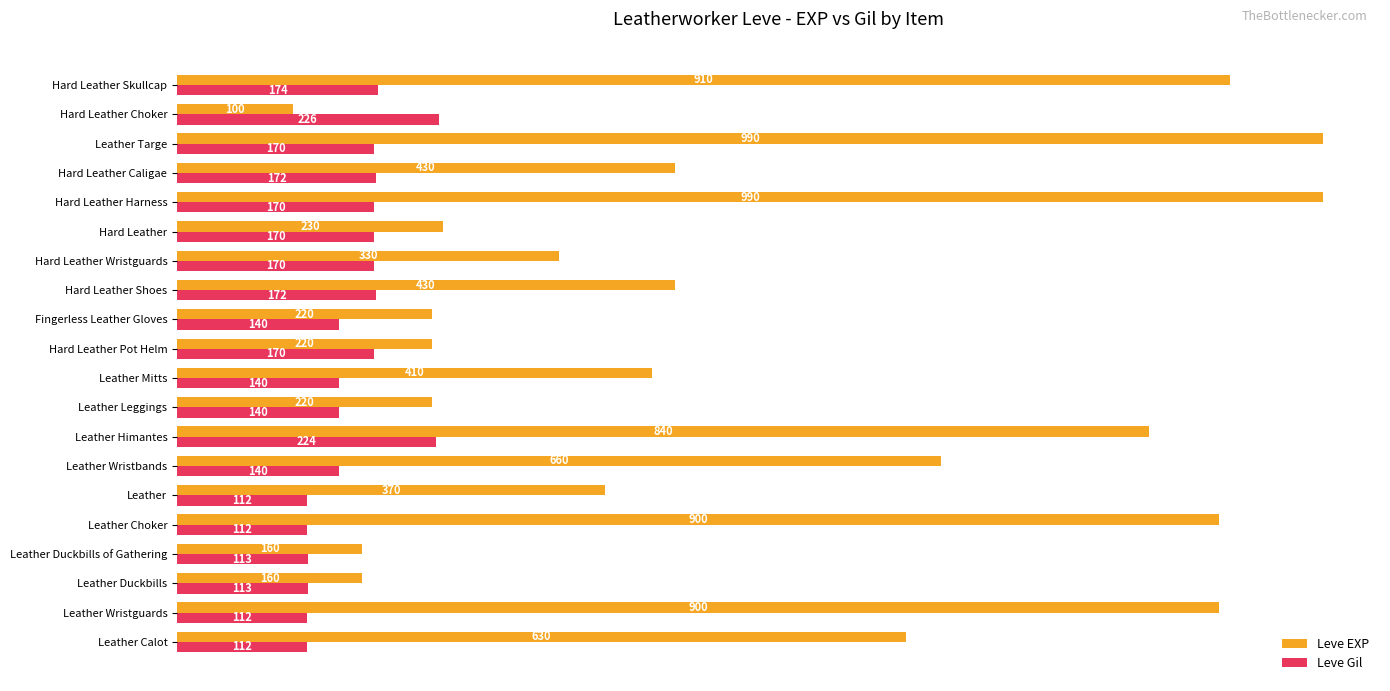

Which series has the largest total across all categories?

Leve EXP